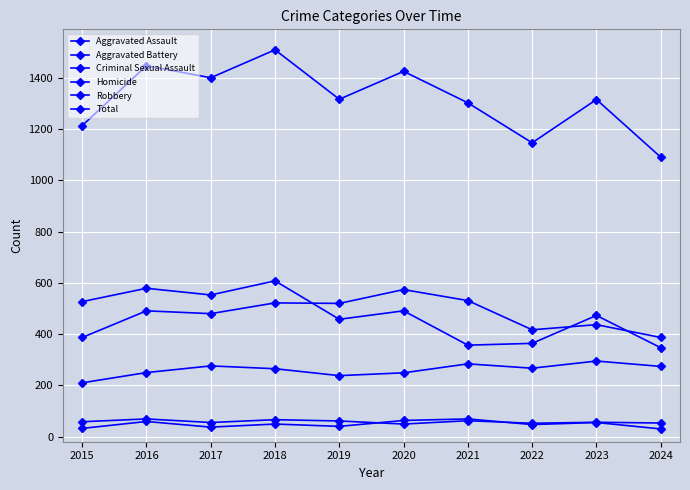

How many distinct data groups are displayed?

6